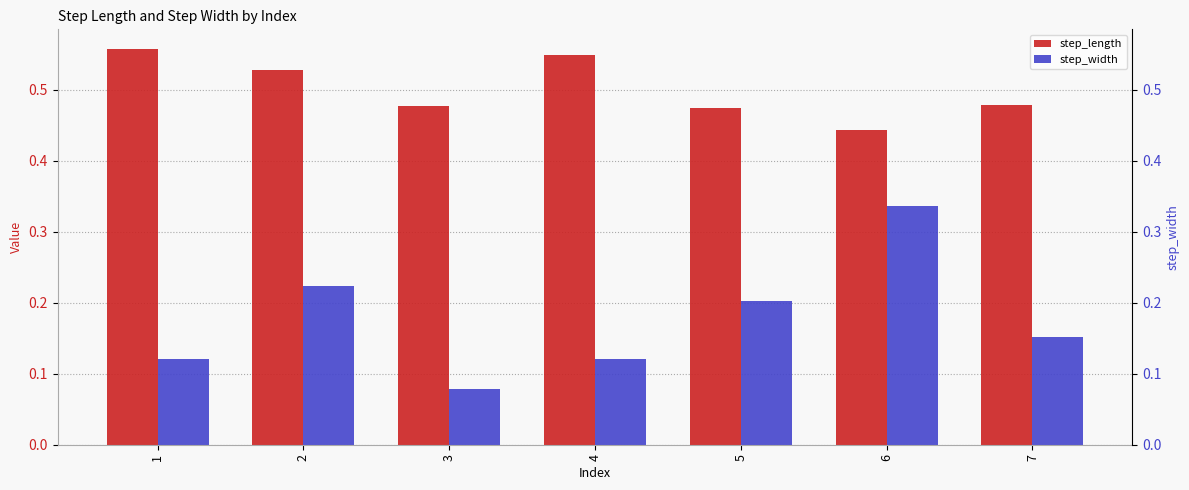

The value of step_width at 7 is 0.1. True or false?

False